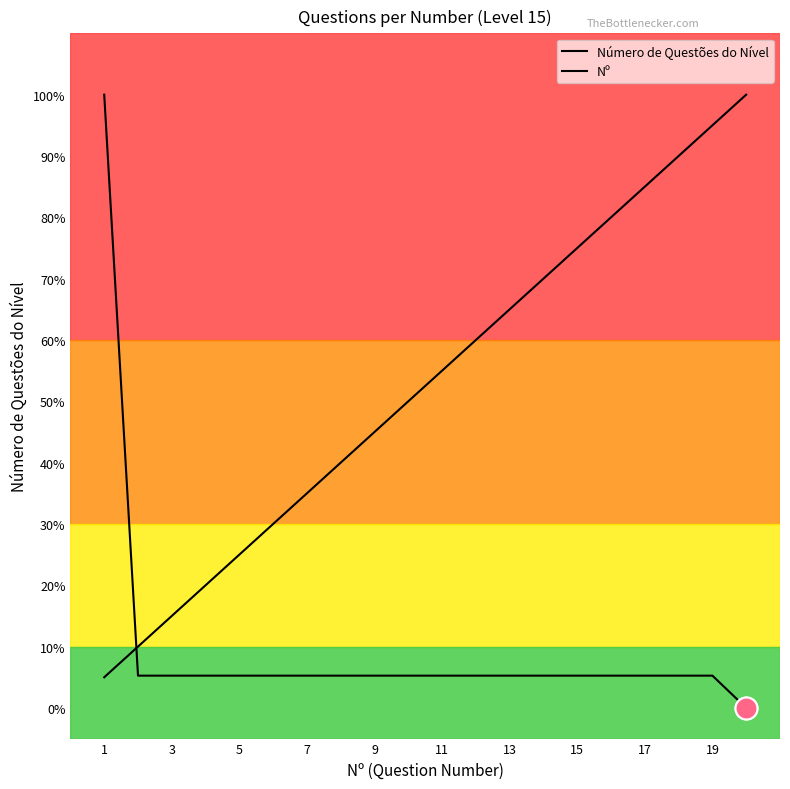

At which category is the sum across all series the highest?

1